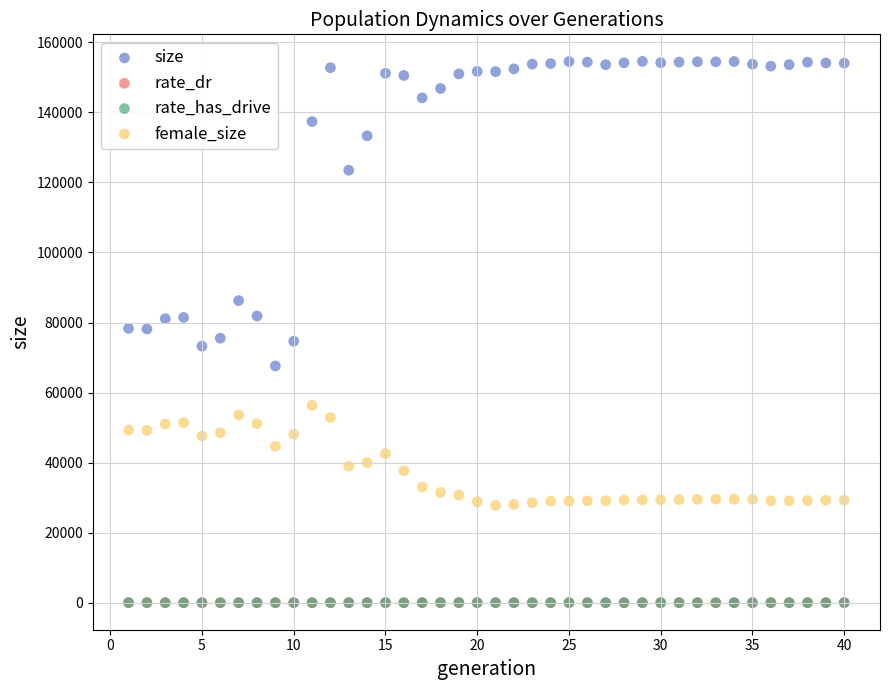

What are all the series names shown in the legend?

size, rate_dr, rate_has_drive, female_size